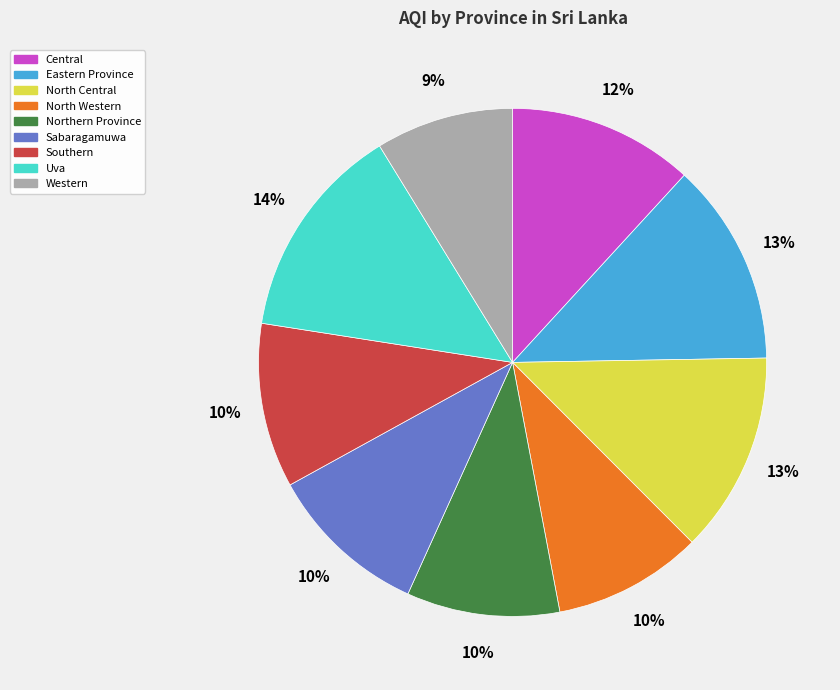

Which has a higher value, North Western or North Central?

North Central